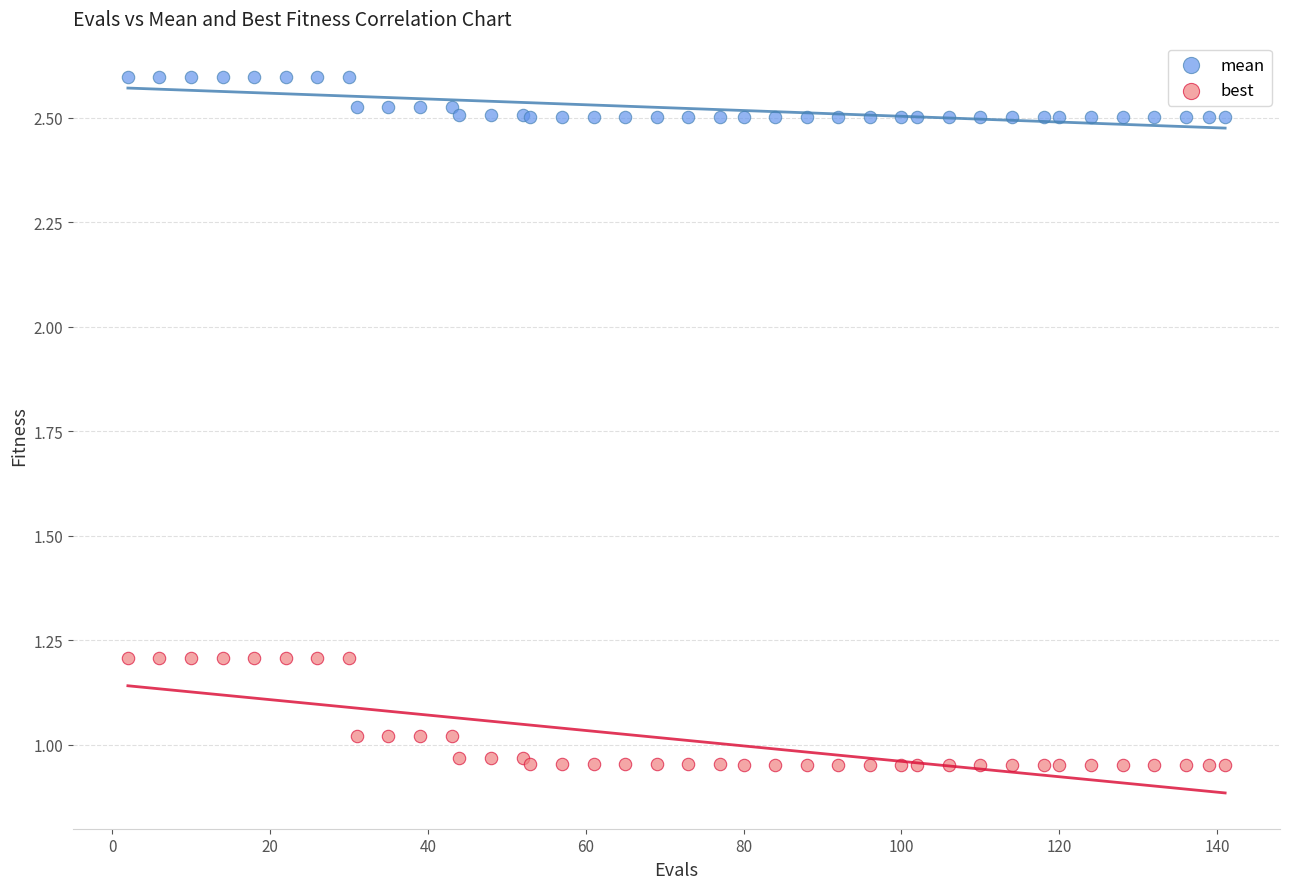

Which series contains the lowest Y value?

best